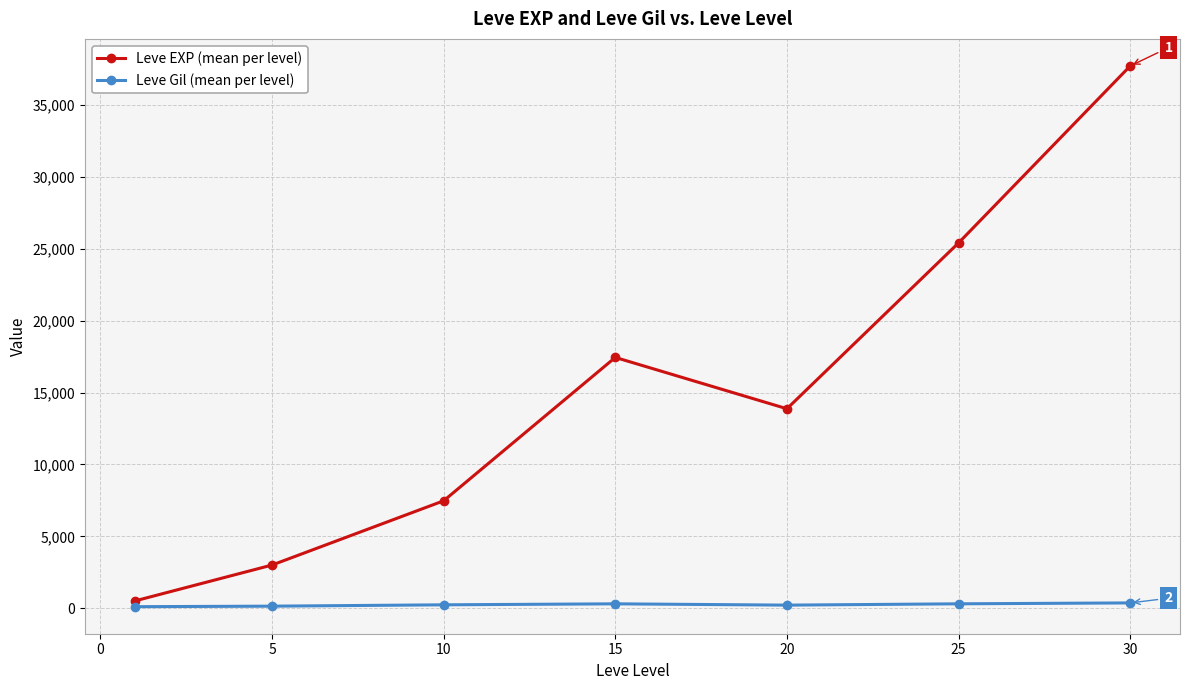

Rank the series by their maximum value, from lowest to highest.

Leve Gil (mean per level), Leve EXP (mean per level)